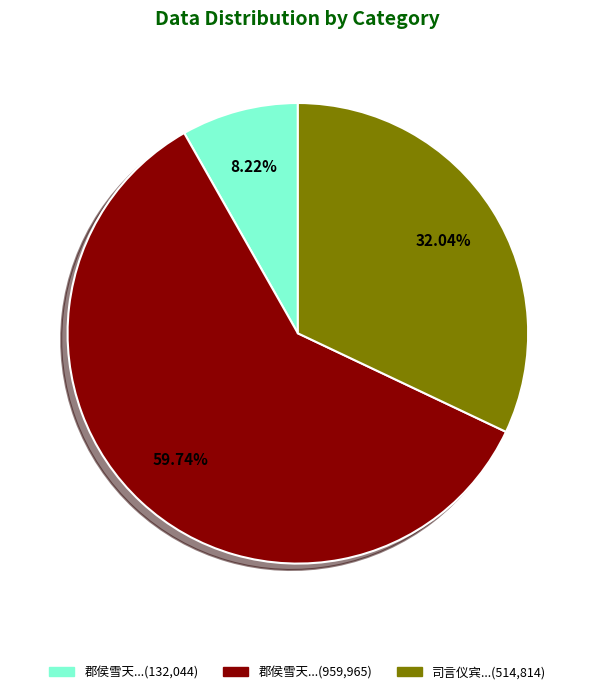

Does any single category account for the majority?

Yes